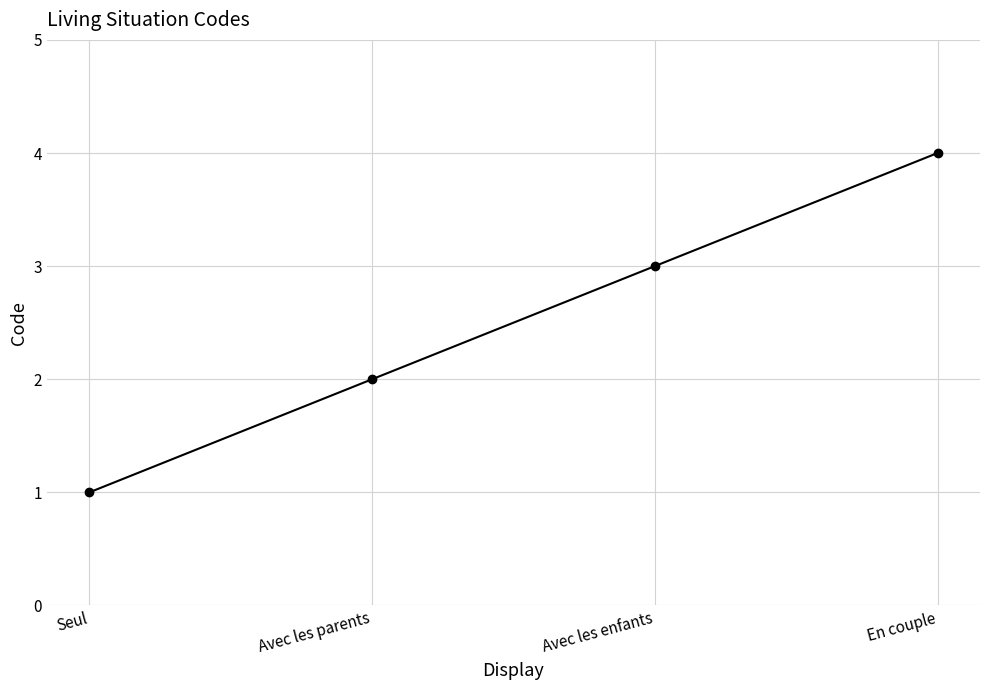

Between Avec les enfants and Seul, which is larger?

Avec les enfants